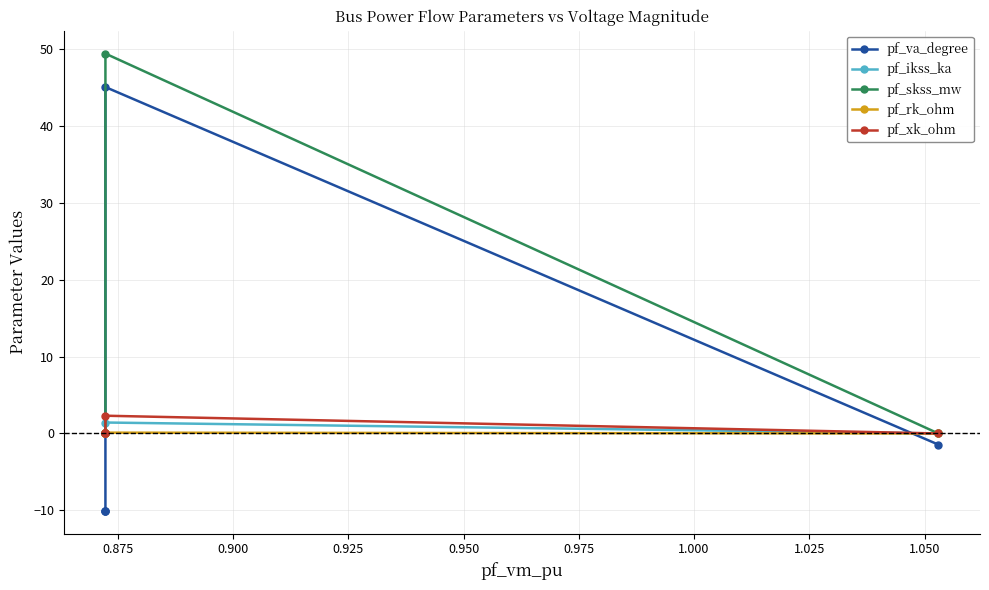

Which series has the largest total across all categories?

pf_skss_mw